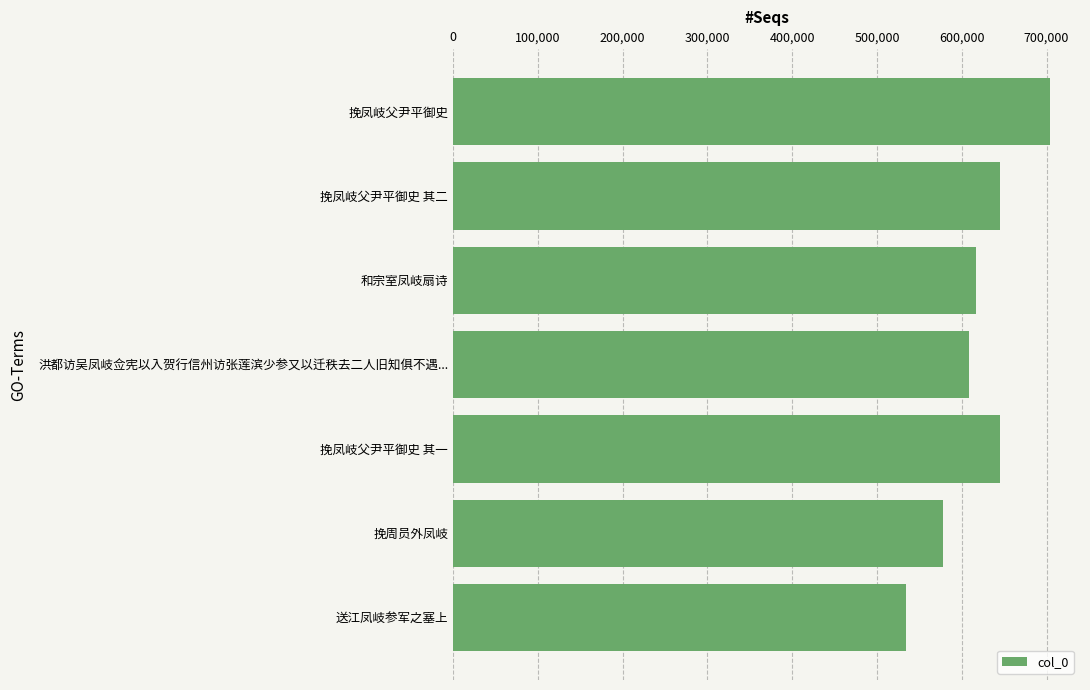

Is it true that the value at 洪都访吴凤岐佥宪以入贺行信州访张莲滨少参又以迁秩去二人旧知俱不遇... is 1054998?

False